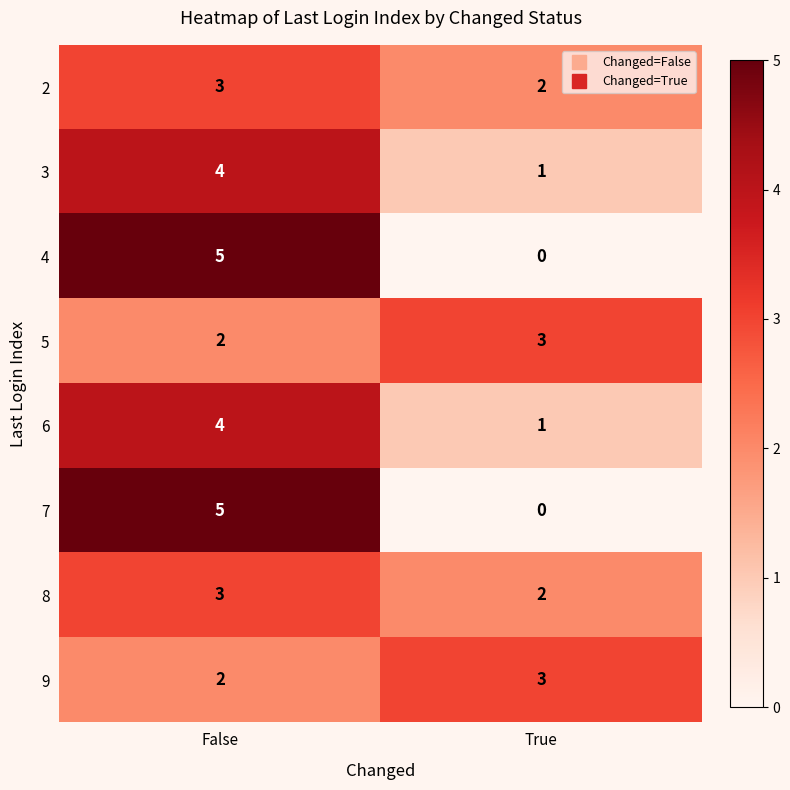

Read the 5 value at True.

3